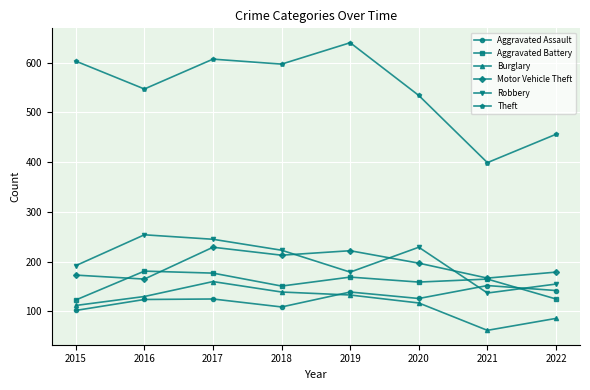

True or false: Motor Vehicle Theft has more than 0 points higher than both neighbors.

True